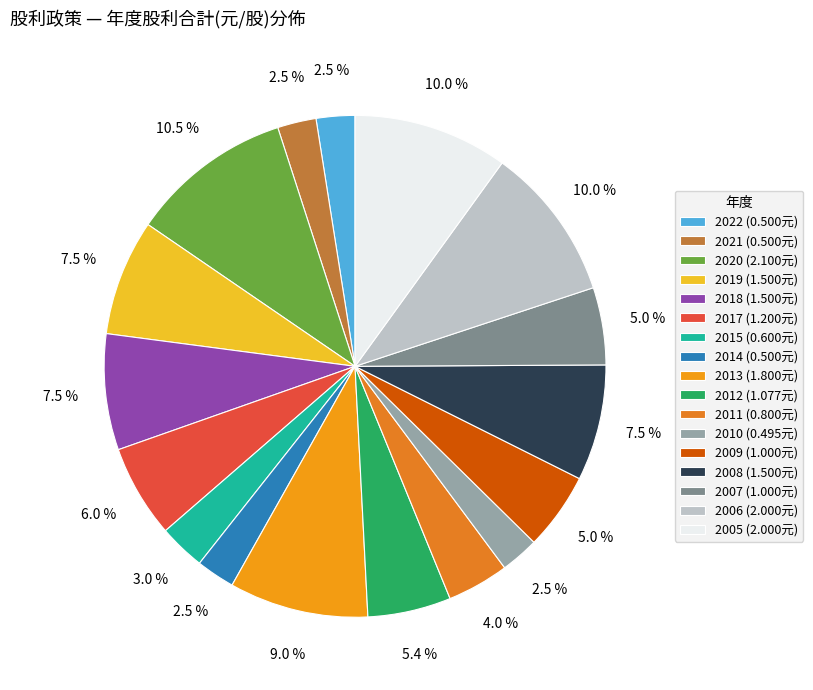

Is 2019 the majority of the pie?

No